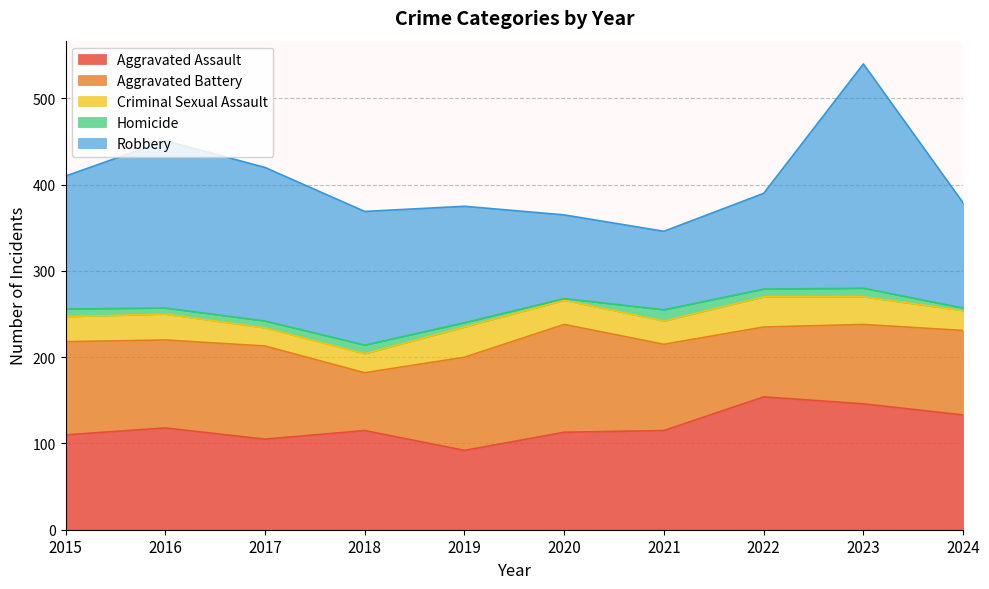

Reading left to right, transcribe all the data shown in this chart.

Aggravated Assault: 110	118	105	115	92	113	115	154	146	133
Aggravated Battery: 108	102	108	67	108	125	100	81	92	98
Criminal Sexual Assault: 29	30	21	22	35	28	27	35	32	23
Homicide: 9	7	8	10	5	2	13	9	10	3
Robbery: 154	194	178	155	135	97	91	111	260	122